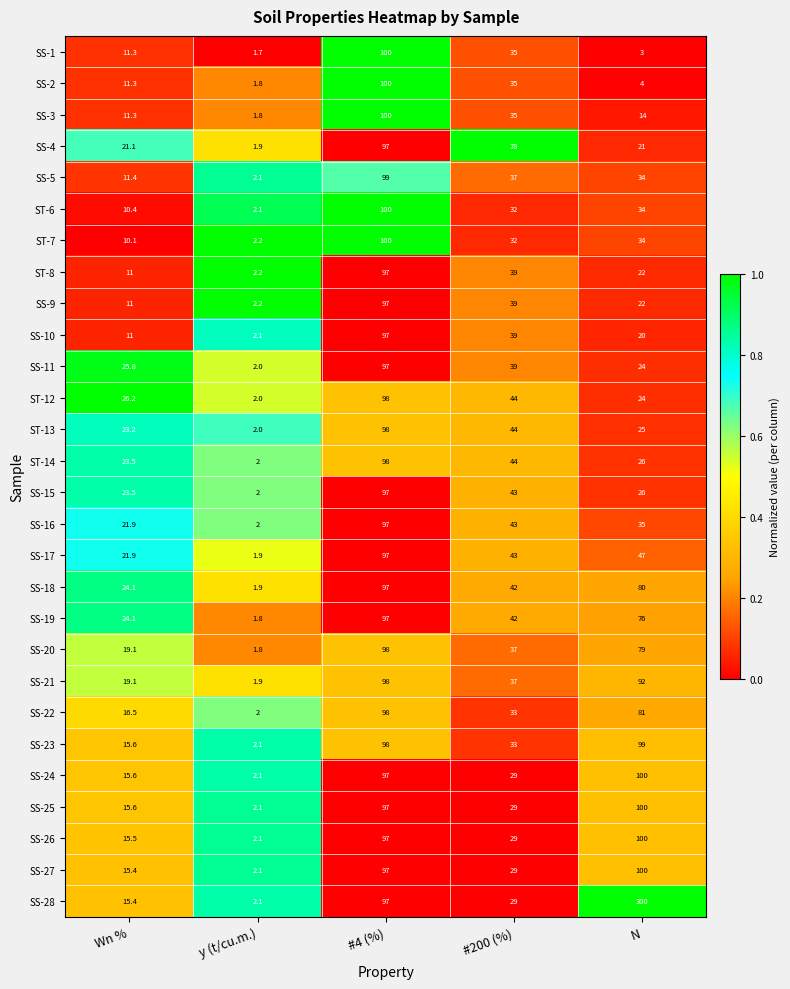

List the labels in order of SS-15 value, largest first.

#4 (%), #200 (%), N, Wn %, y (t/cu.m.)